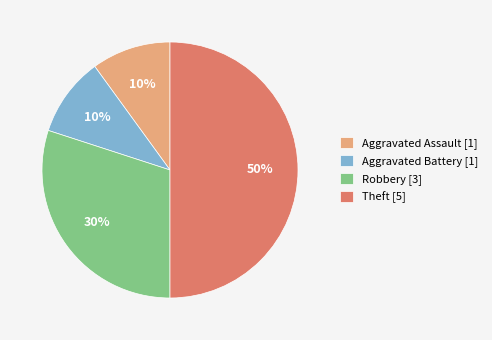

Do Aggravated Assault [1] and Robbery [3] together represent more than half of the pie?

No